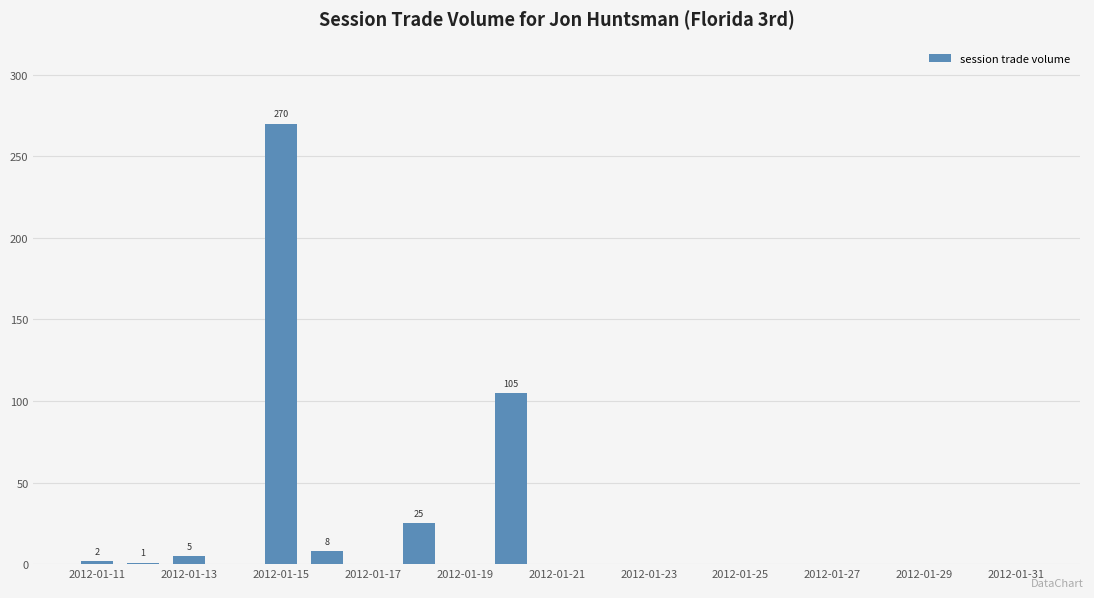

What is the greatest value displayed?

270